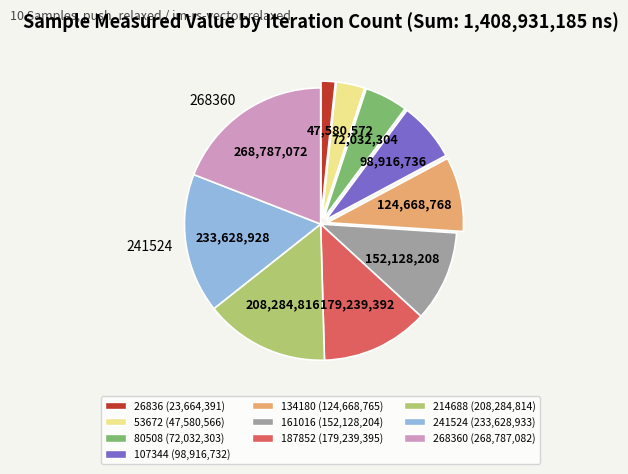

Is there any slice that represents more than half of the pie?

No